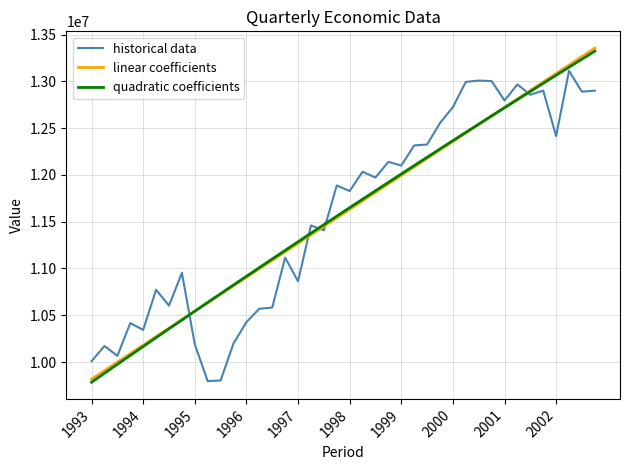

Which series ends up on top after the final intersection of linear coefficients and historical data?

linear coefficients